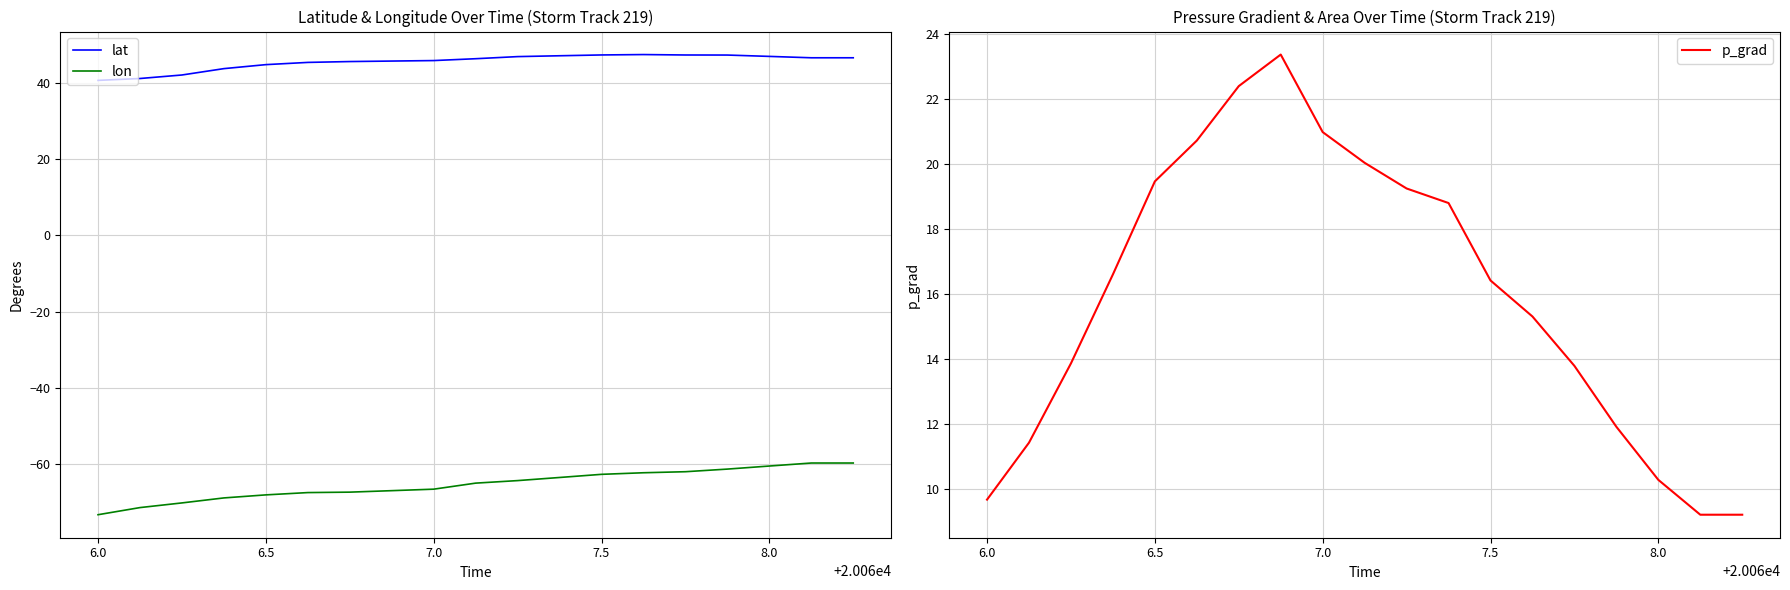

What is the minimum value for lat?

40.6